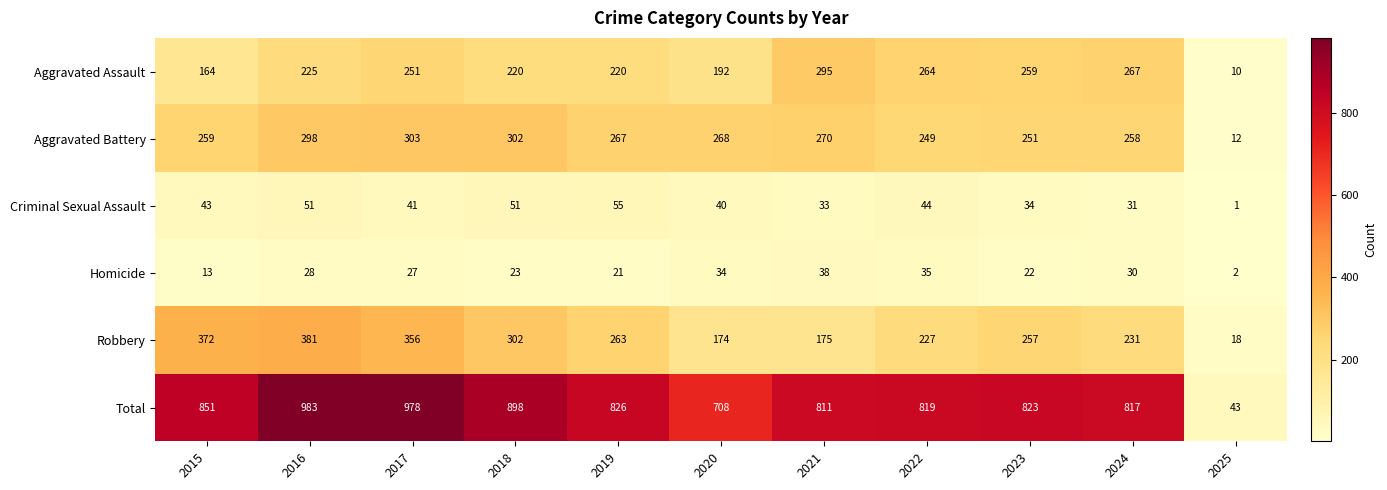

What is the difference between the maximum and minimum values in the Aggravated Battery series?

291